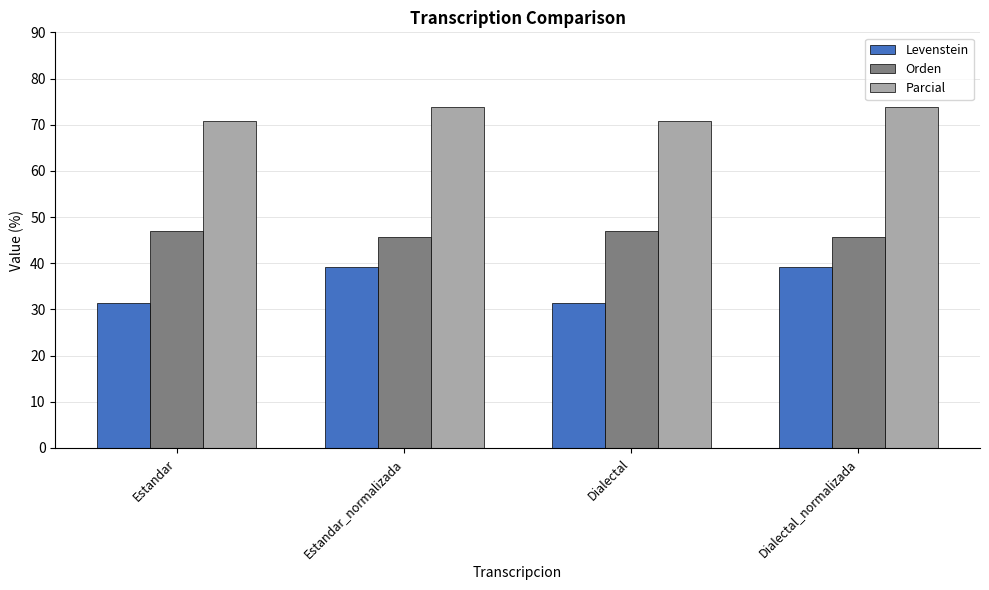

Is the value of Orden at Estandar greater than the value of Levenstein at Estandar?

Yes